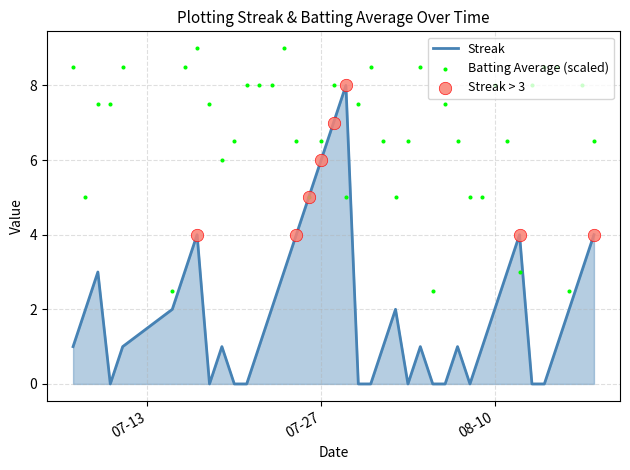

Is the value of batting_avg at 30 greater than the value of streak at 5?

Yes